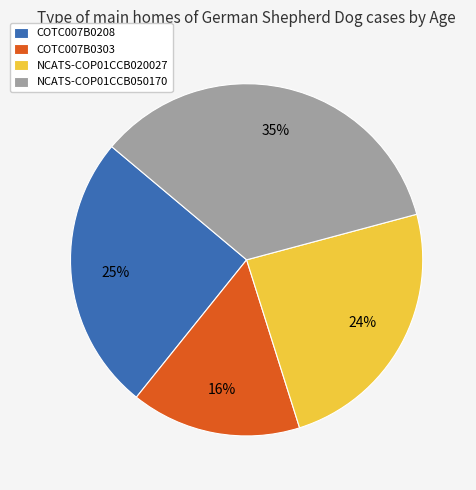

To the nearest percent, what is the average slice percentage?

25%